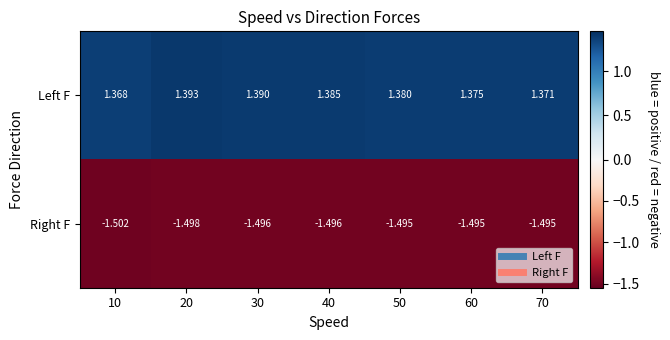

At which category does the chart reach its minimum across all series?

10